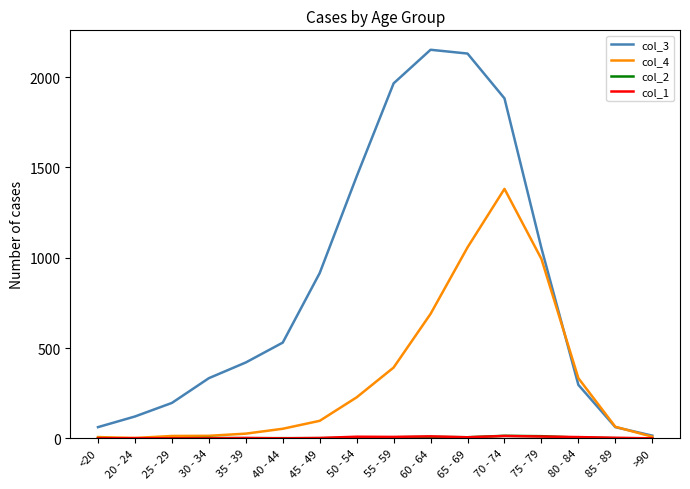

True or false: col_3 has a value of 62 at 85 - 89.

True